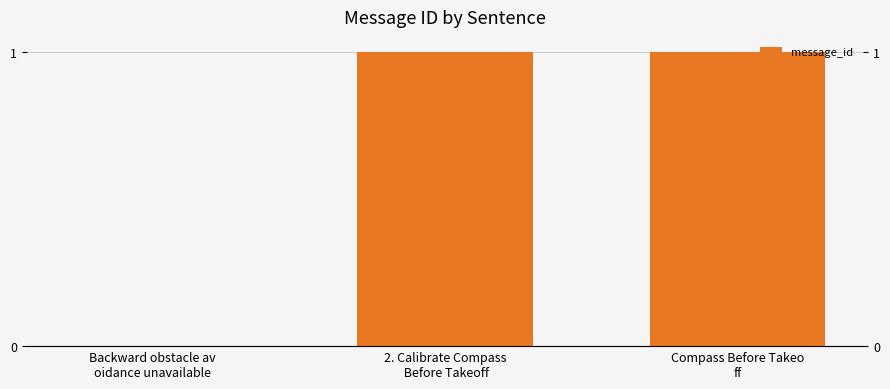

Rank the categories by value from highest to lowest.

2. Calibrate Compass
 Before Takeoff, Compass Before Takeo
ff, Backward obstacle av
oidance unavailable